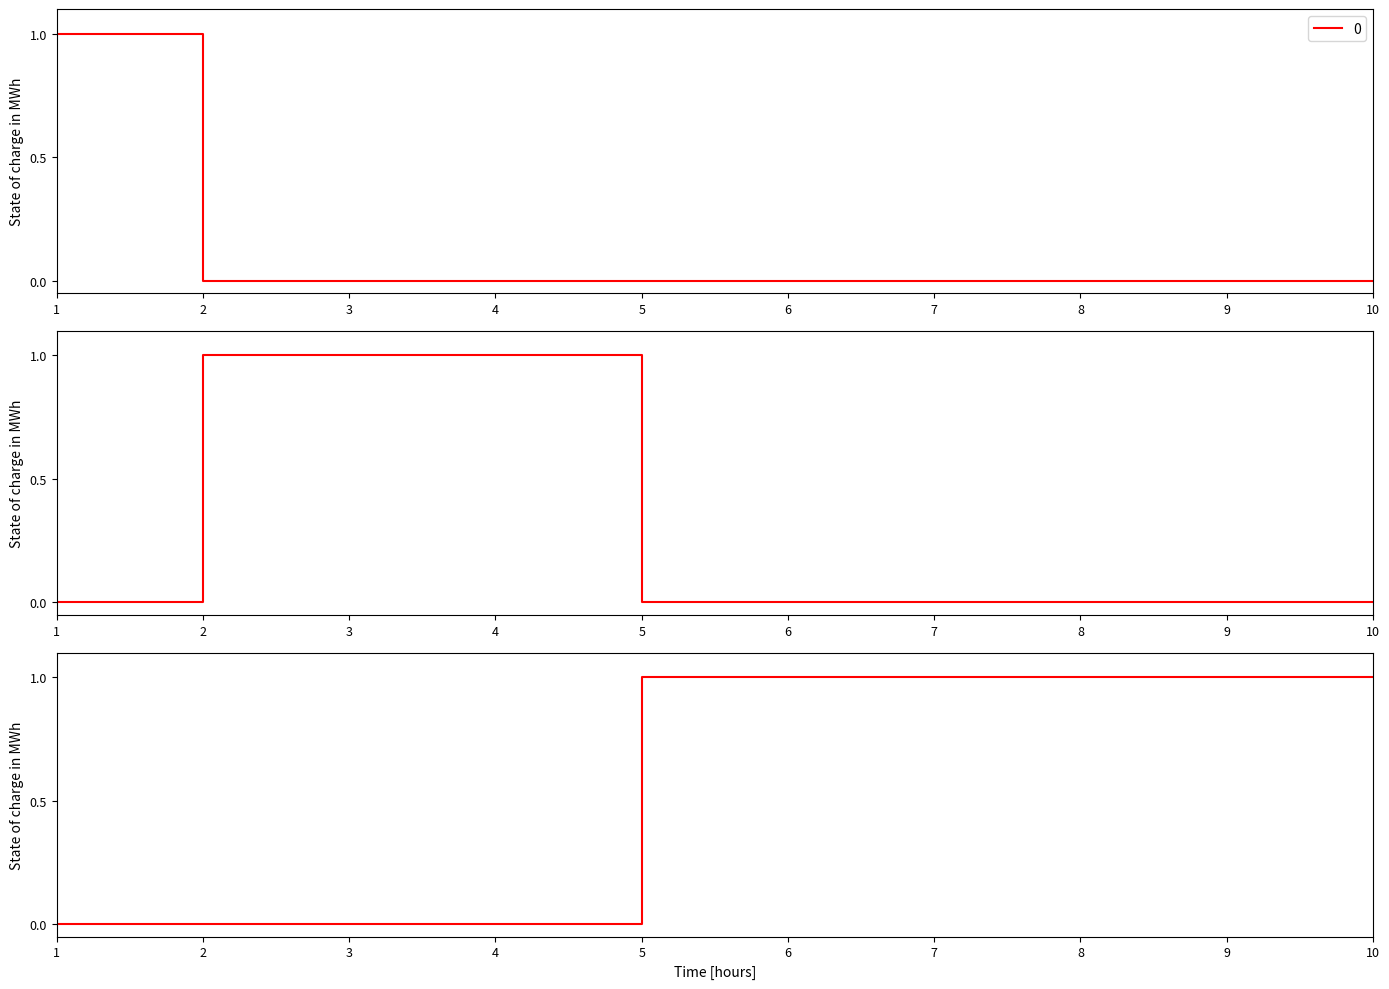

List the series in order of their overall mean, highest first.

2, 1, 0